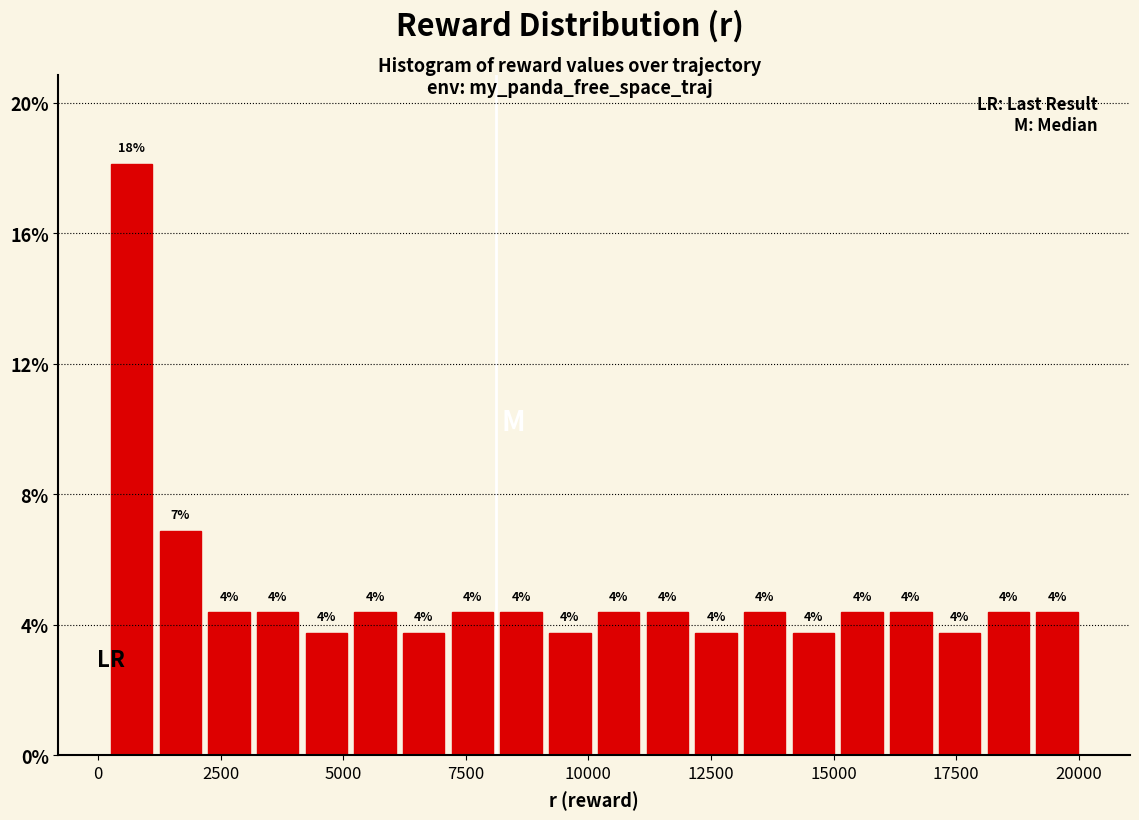

Read against the x-axis, roughly where is the centre of the tallest bar?

500